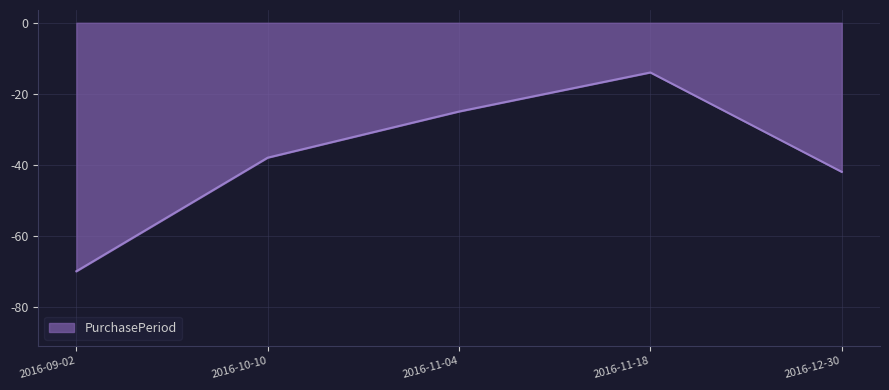

Reading left to right, transcribe all the data shown in this chart.

-70	-38	-25	-14	-42